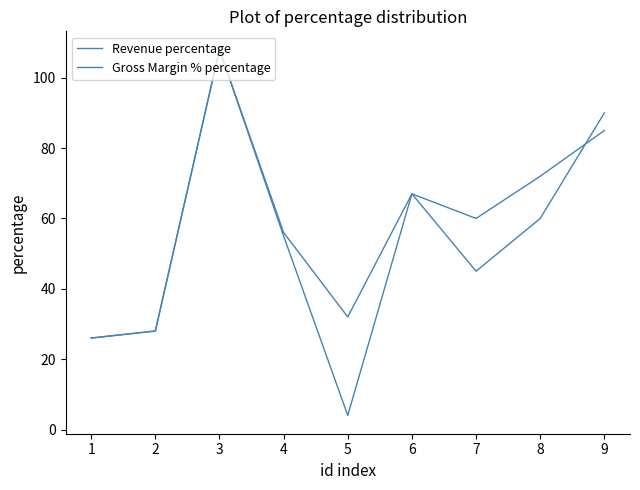

At which category does Revenue percentage reach its first local peak?

3